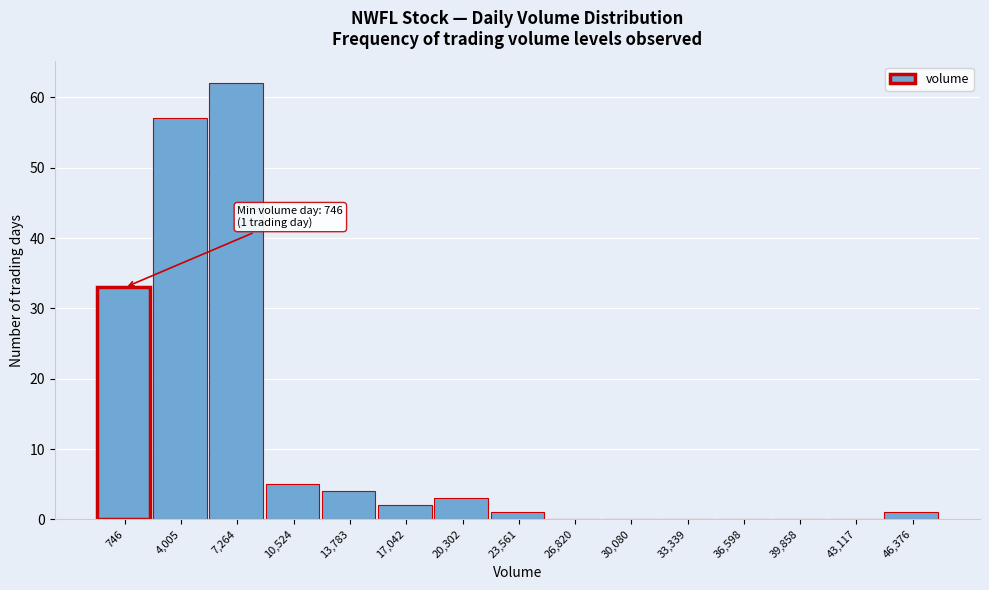

Reading left to right, extract all data points from this chart.

746=33	4,005=57	7,264=62	10,524=5	13,783=4	17,042=2	20,302=3	23,561=1	26,820=0	30,080=0	33,339=0	36,598=0	39,858=0	43,117=0	46,376=1